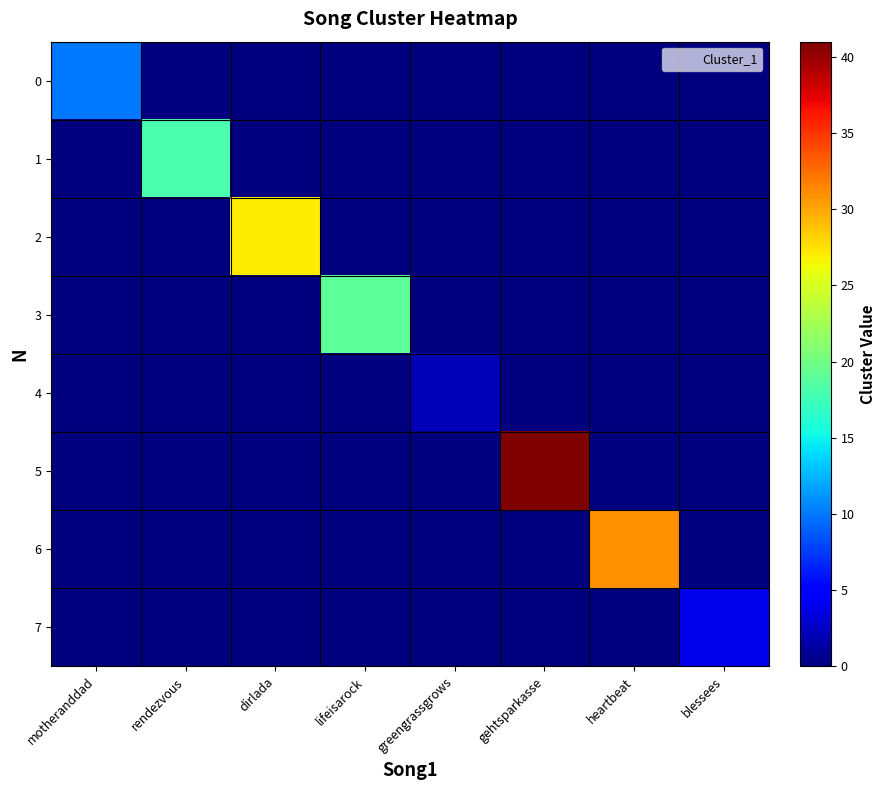

At which category is the sum across all series the highest?

gehtsparkasse